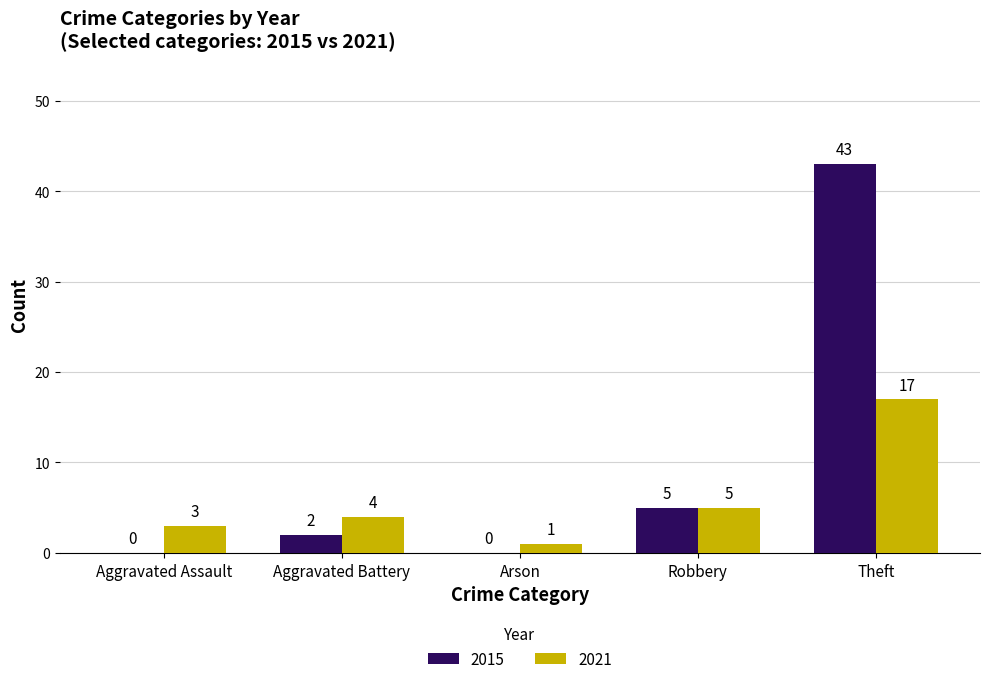

Reading left to right, transcribe all the data shown in this chart.

2015: Aggravated Assault=0	Aggravated Battery=2	Arson=0	Robbery=5	Theft=43
2021: Aggravated Assault=3	Aggravated Battery=4	Arson=1	Robbery=5	Theft=17